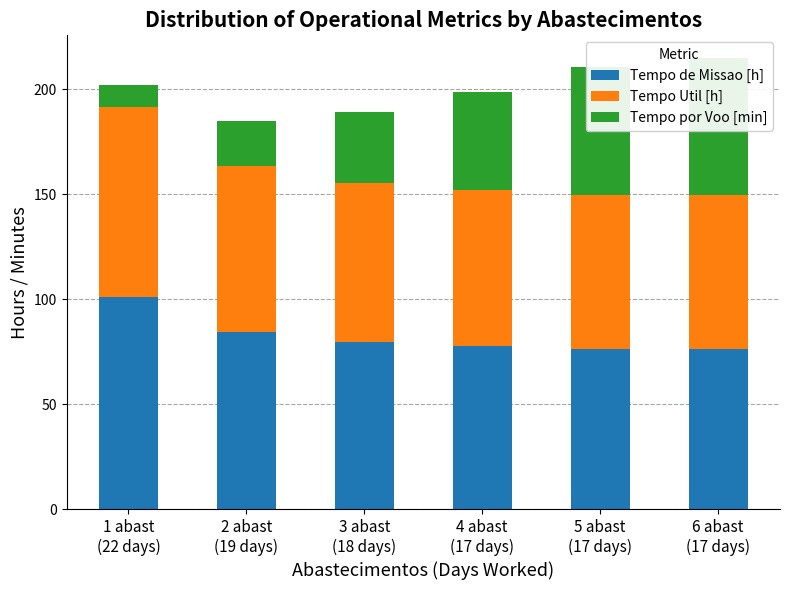

List the series in order of their peak value, lowest first.

Tempo por Voo [min], Tempo Util [h], Tempo de Missao [h]